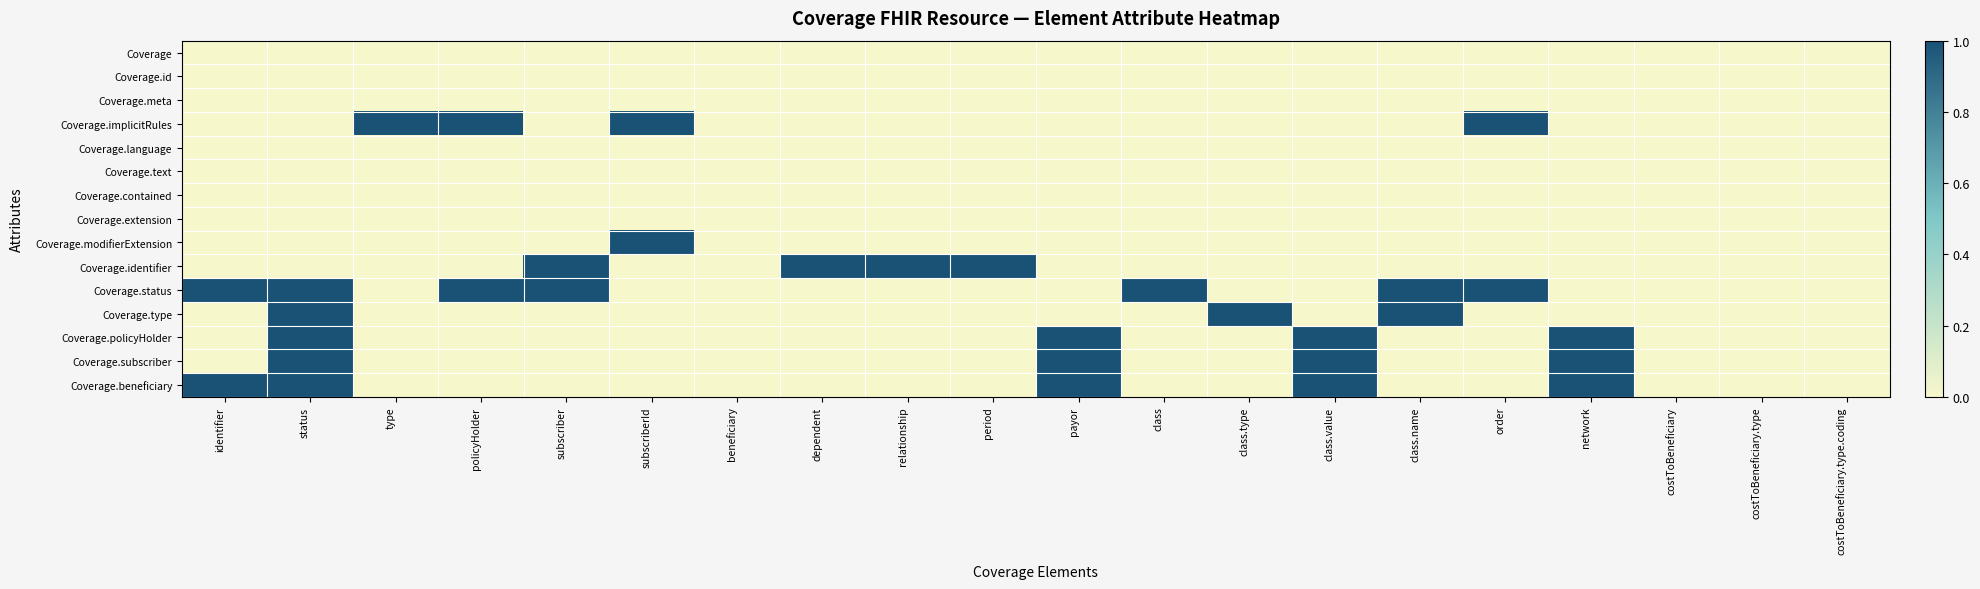

At which category does the chart reach its minimum across all series?

identifier